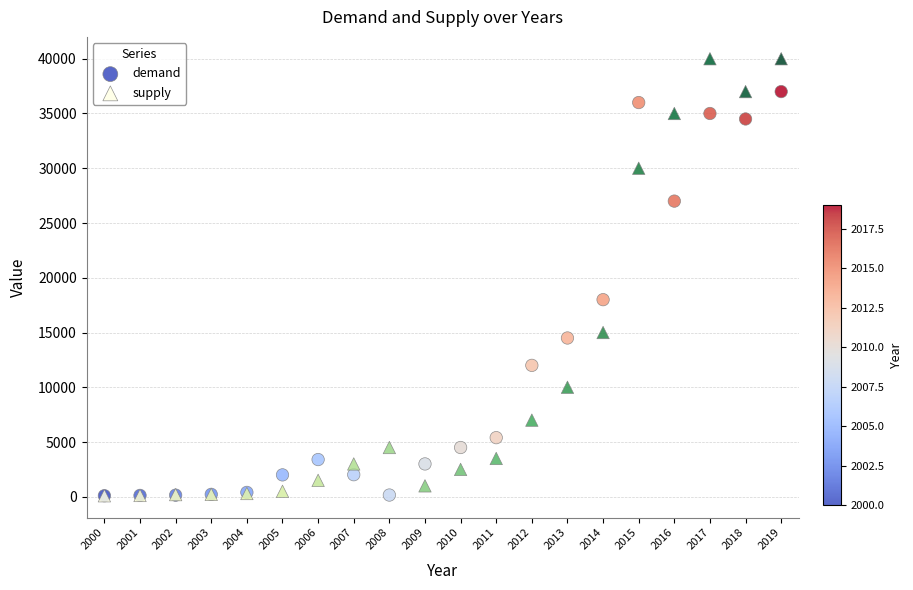

What are all the series names shown in the legend?

demand, supply